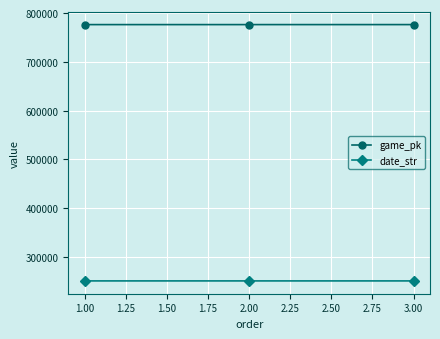

What is the value of the date_str point at the 3rd from the left?

250912